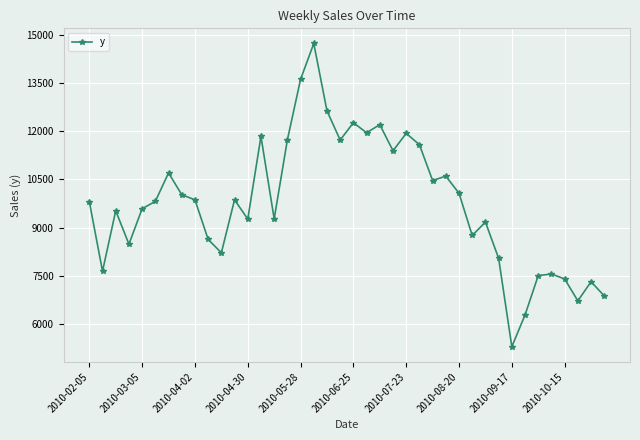

True or false: the data has more than 1 interior local peaks.

True